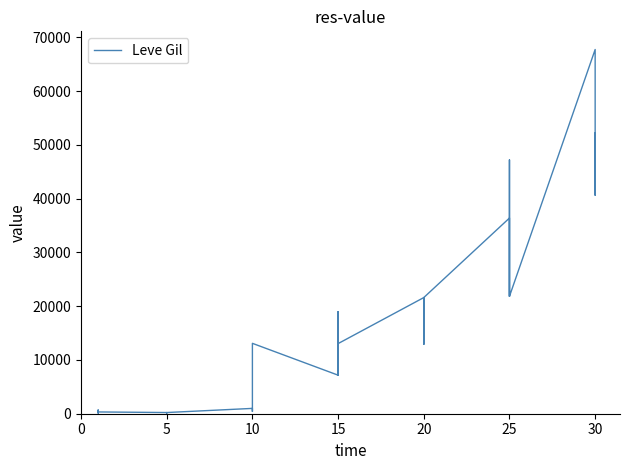

Count the number of values greater than 12960.

19